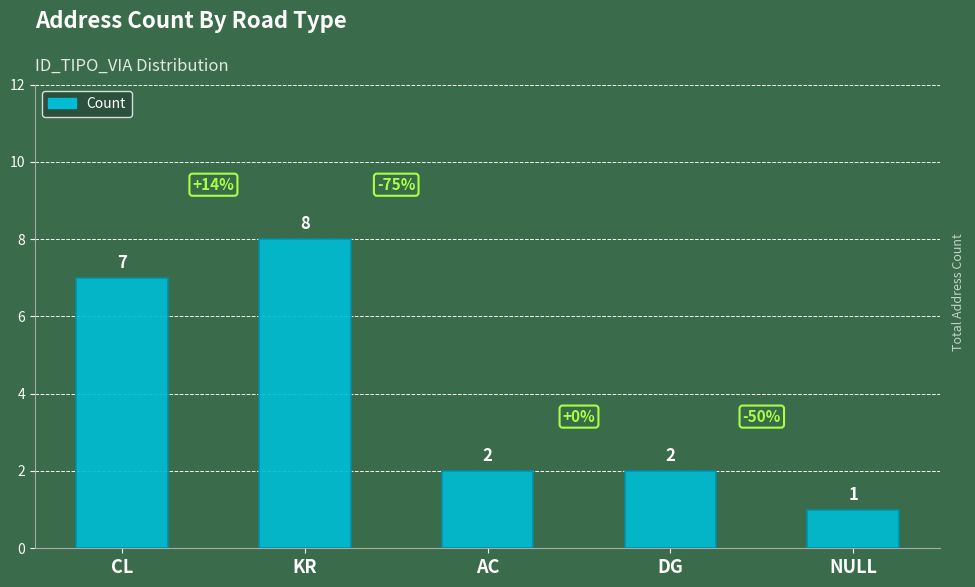

Approximately how many times larger is the value at NULL compared to CL?

0.1